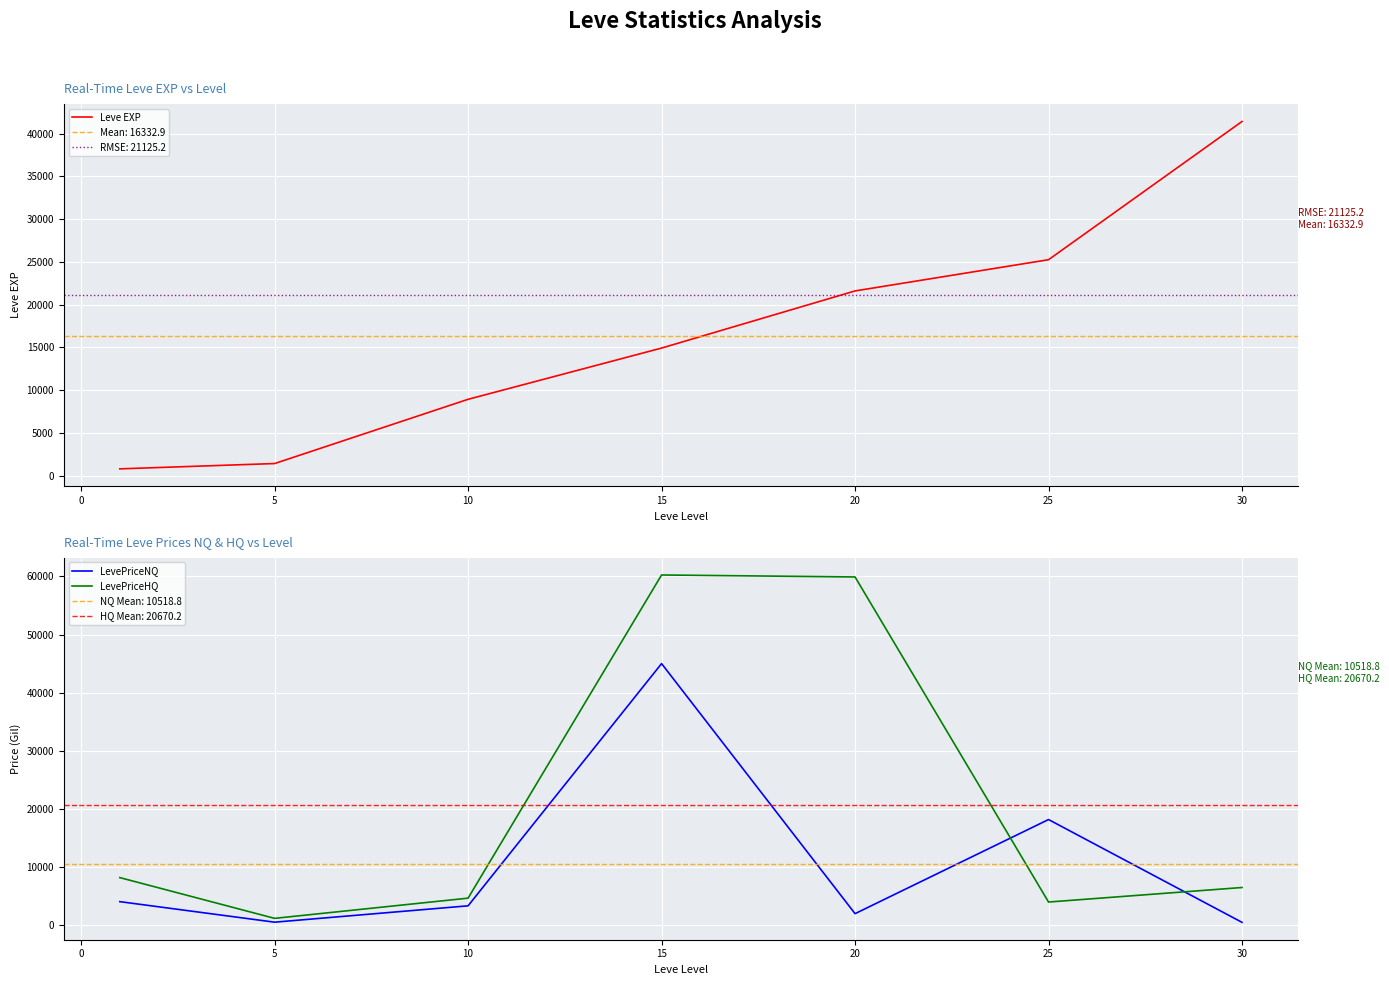

The value of LevePriceHQ at 10 is 1799.3. True or false?

False